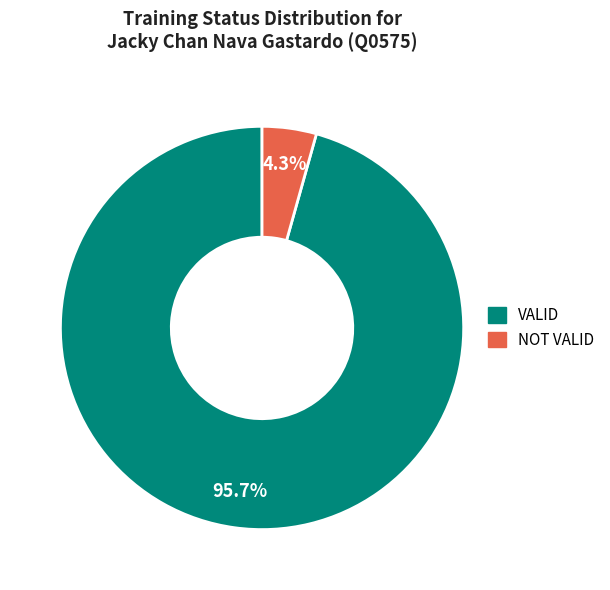

Which has a higher value, NOT VALID or VALID?

VALID